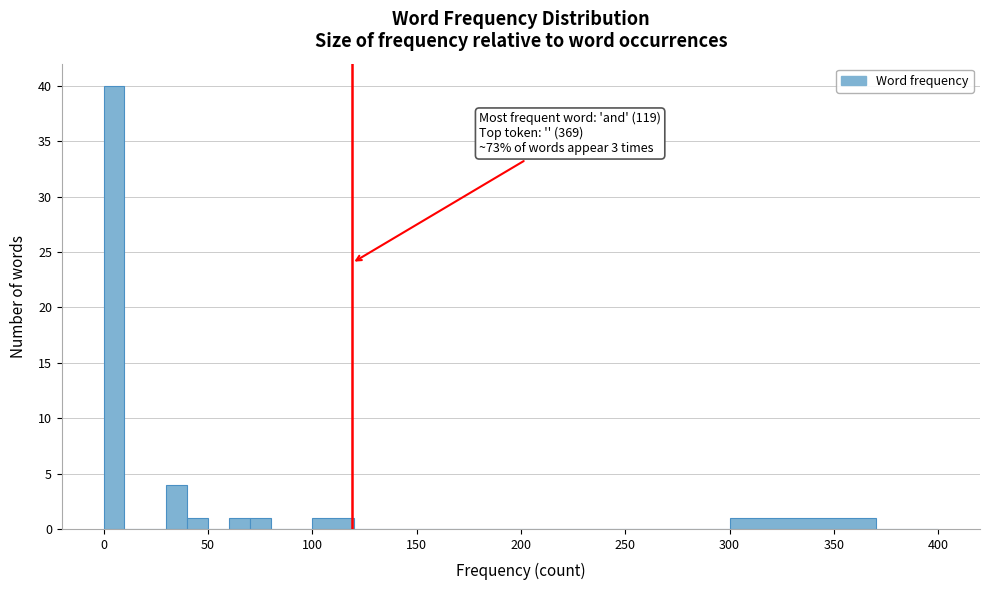

Around what value on the x-axis is the tallest bar? Give the approximate position of its centre, as read against the axis.

5